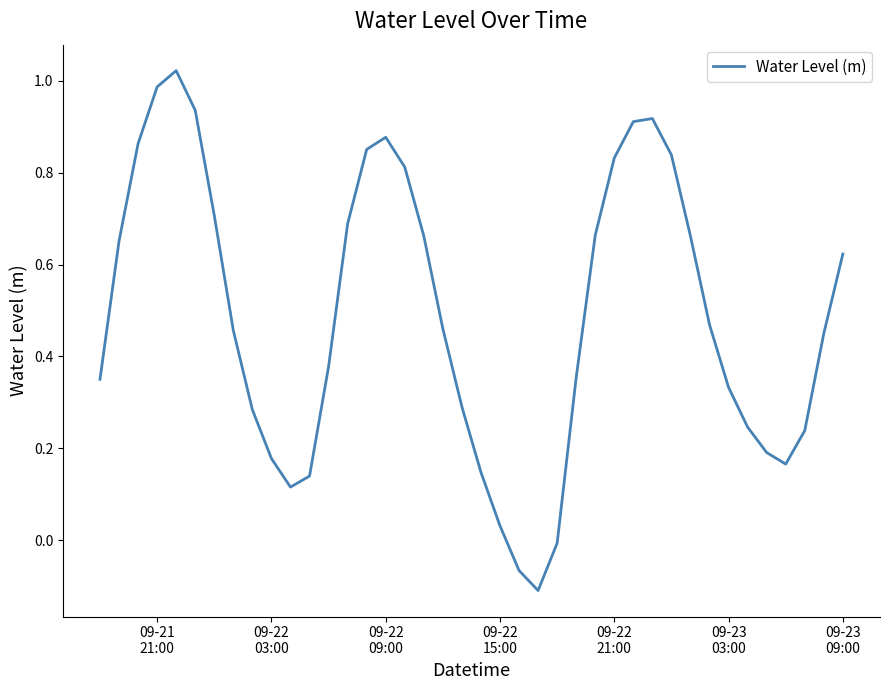

What is the difference between the maximum and minimum values?

1.1